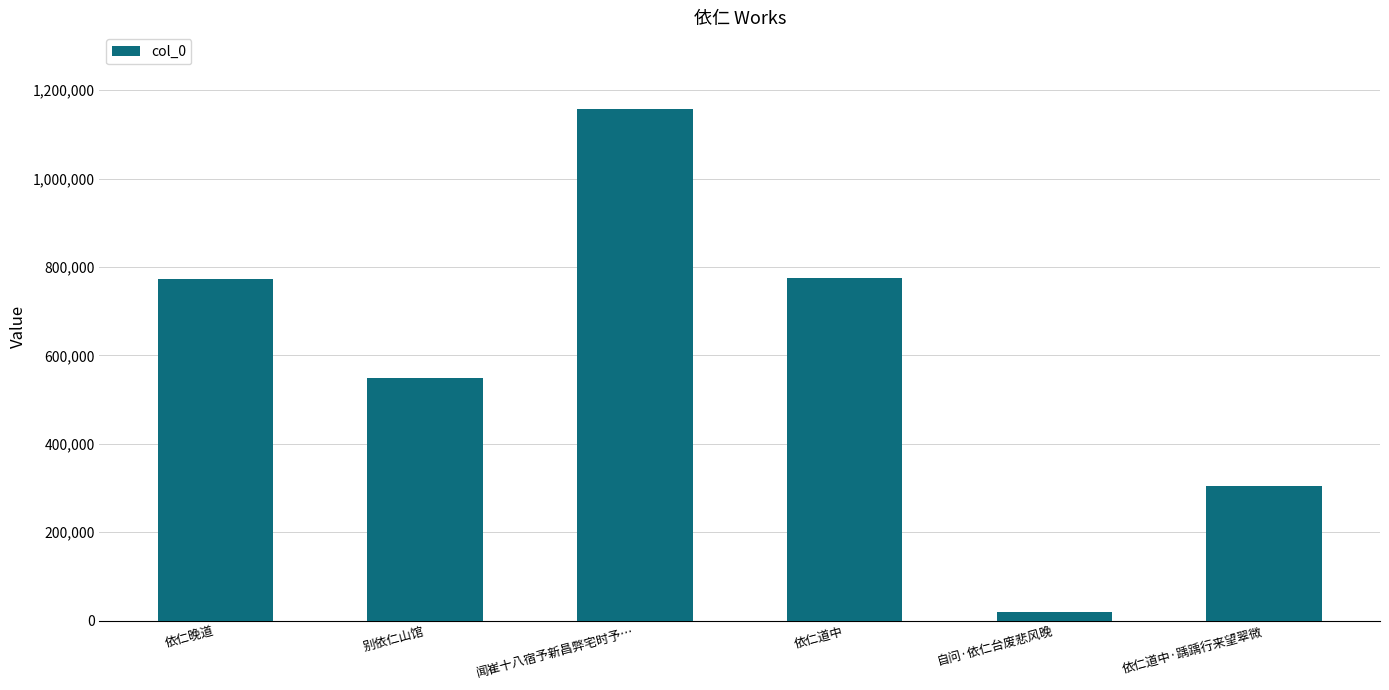

At which label is the value closest to 588371?

别依仁山馆